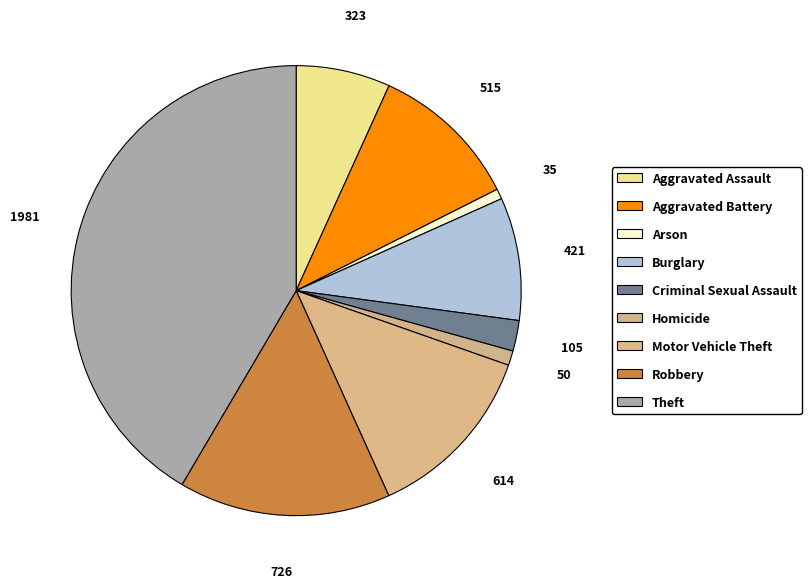

Count the number of slices in the pie.

9